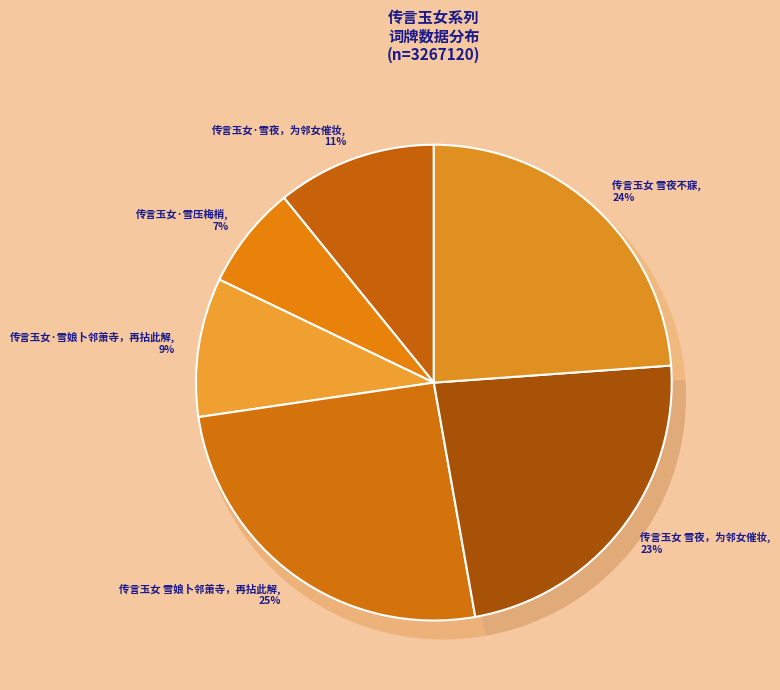

Approximately how many times larger is the value at 传言玉女 雪夜，为邻女催妆 compared to 传言玉女·雪夜，为邻女催妆?

2.2